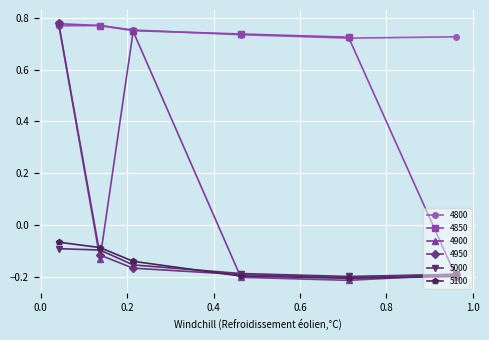

In 4950, how many points are lower than both neighbors (excluding endpoints)?

1